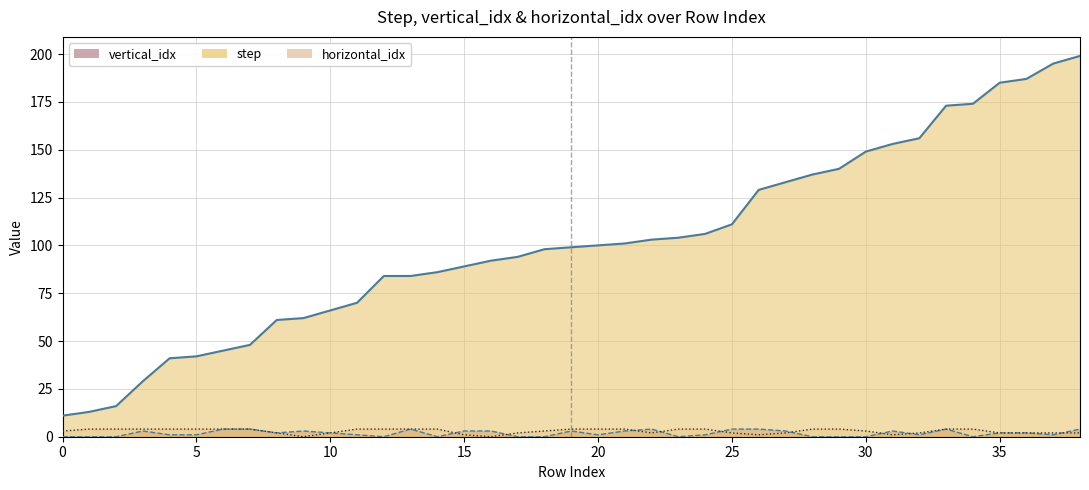

What is the difference between the highest and lowest values at 0?

11